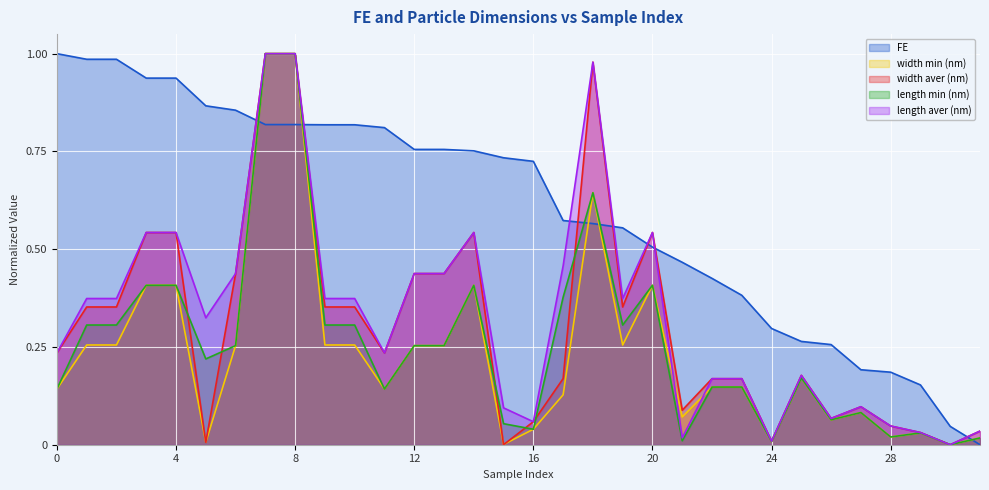

How many lines are shown in the chart?

5